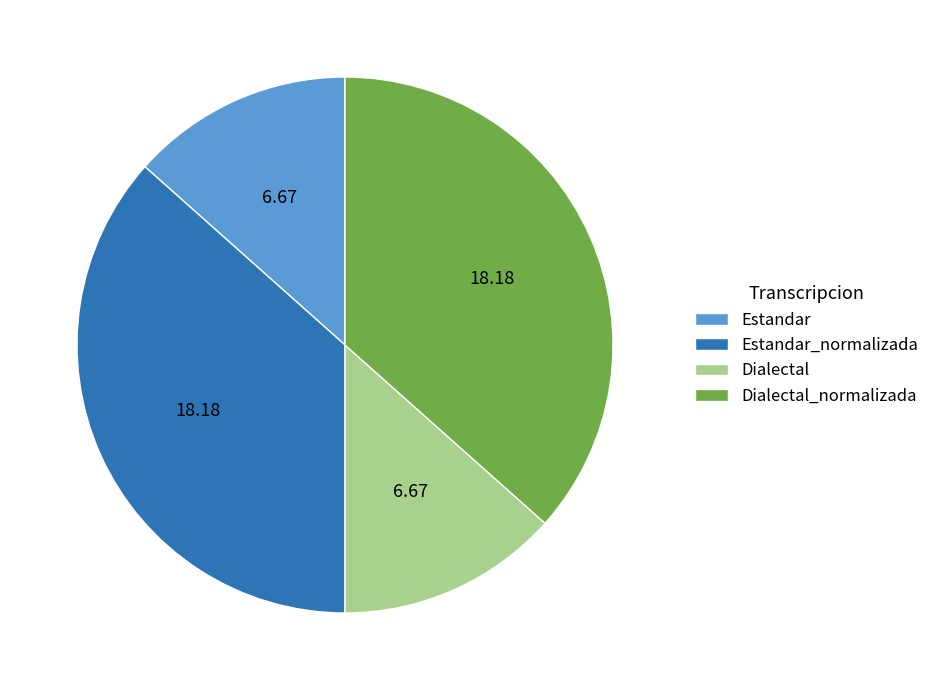

Does Estandar represent more than half of the total?

No